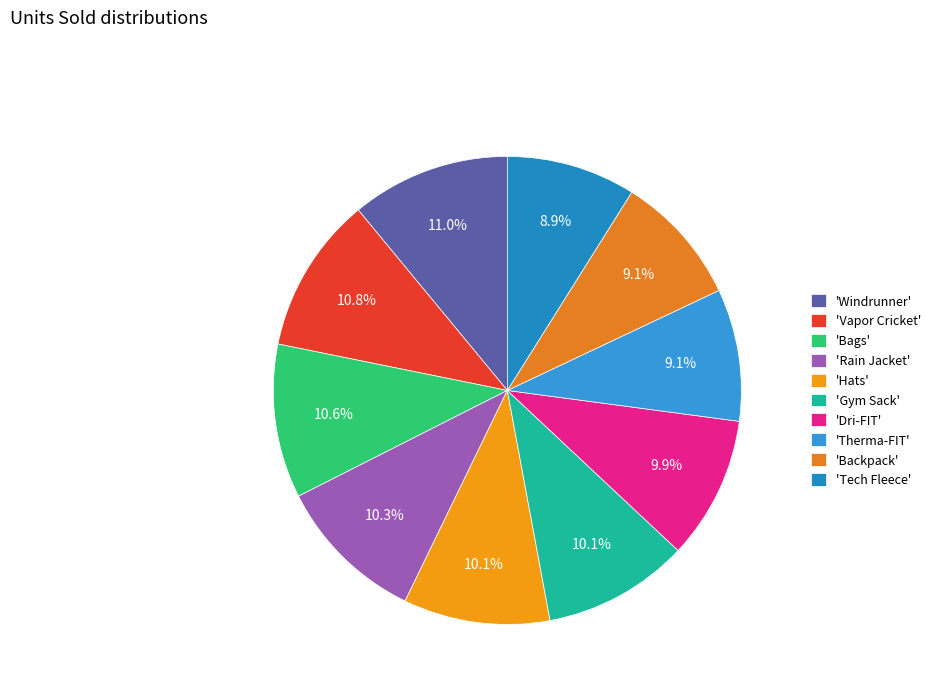

What is the largest slice in the pie chart?

Windrunner